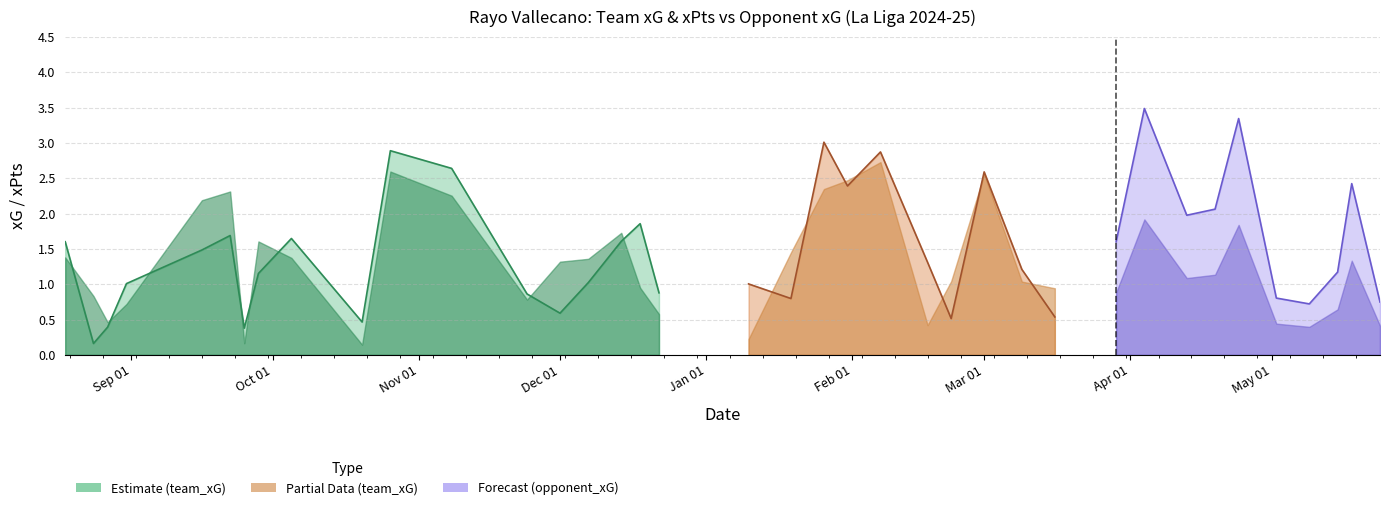

What is the label of the 2nd point from the right?

2025-05-18